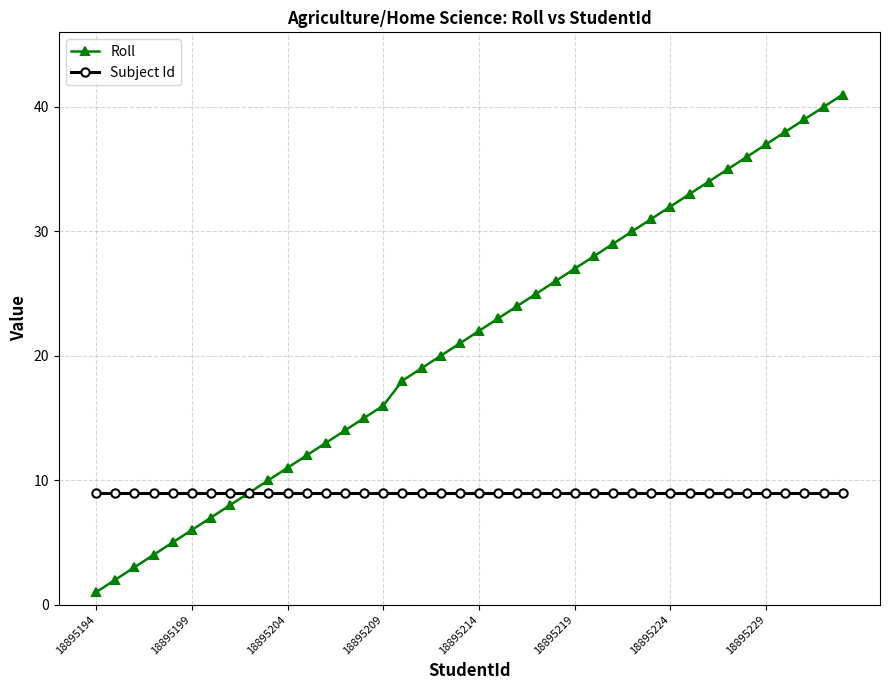

Which series has the largest total across all categories?

Roll